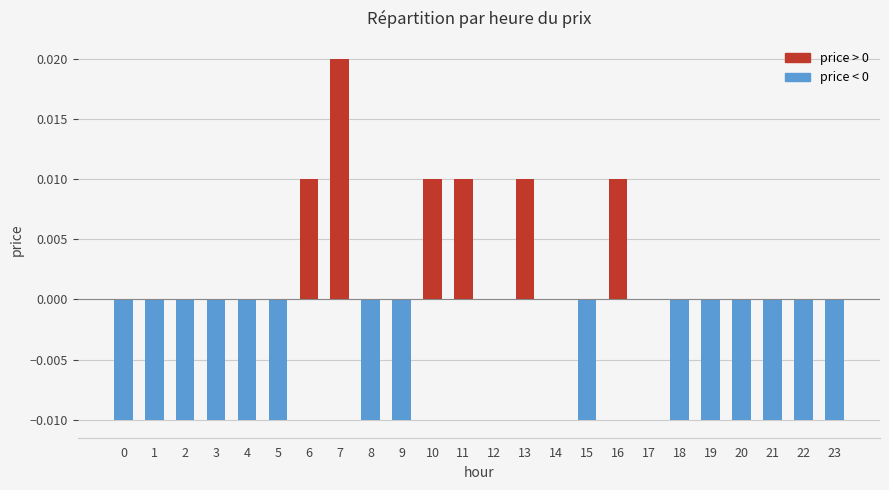

How many distinct data groups are displayed?

1